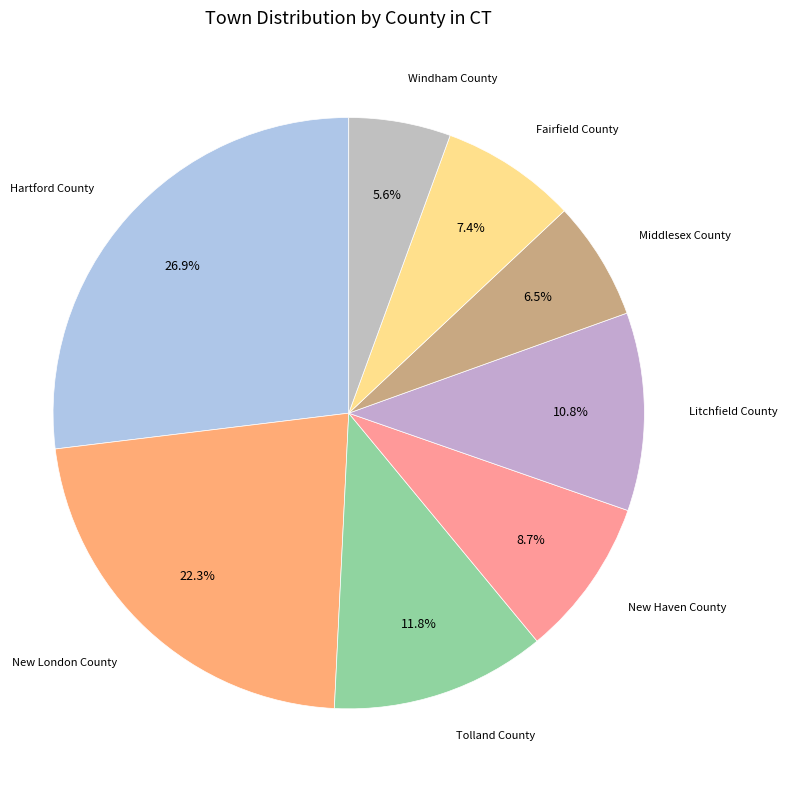

Rank the categories by value from lowest to highest.

Windham County, Middlesex County, Fairfield County, New Haven County, Litchfield County, Tolland County, New London County, Hartford County